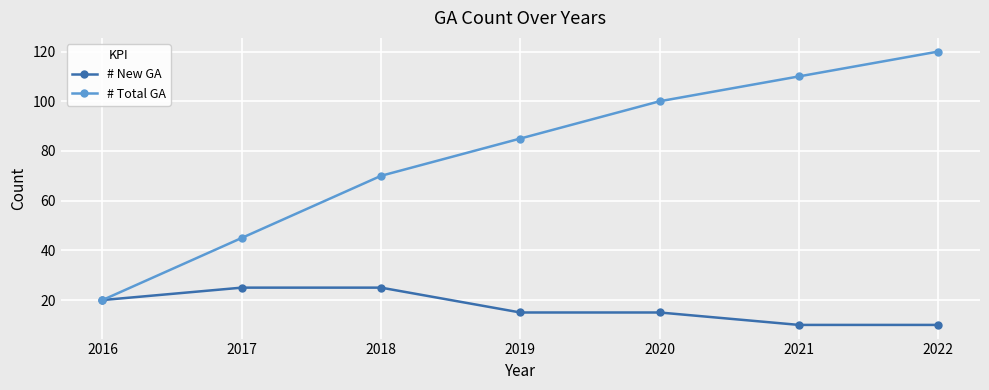

Which category has the highest value in the # Total GA series?

2022